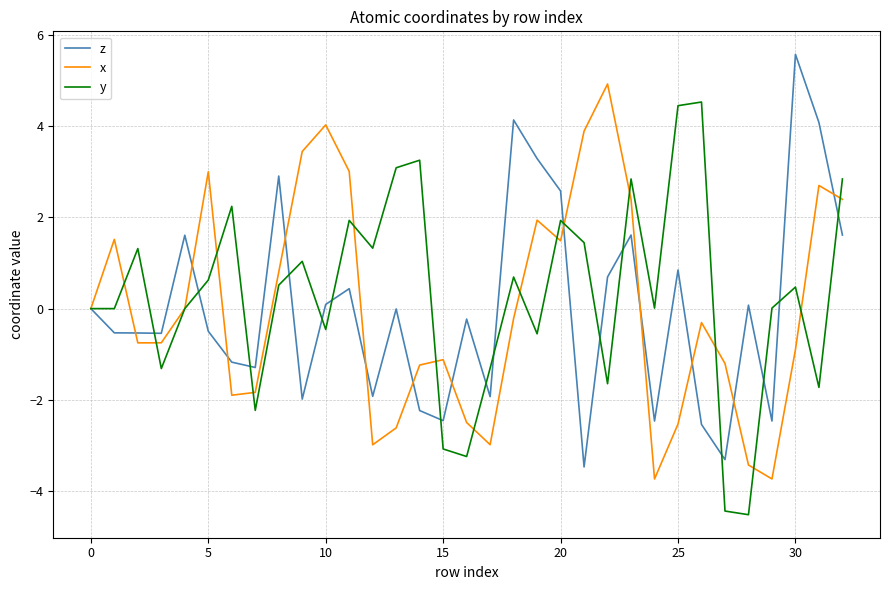

What is the sum of all x values?

0.8